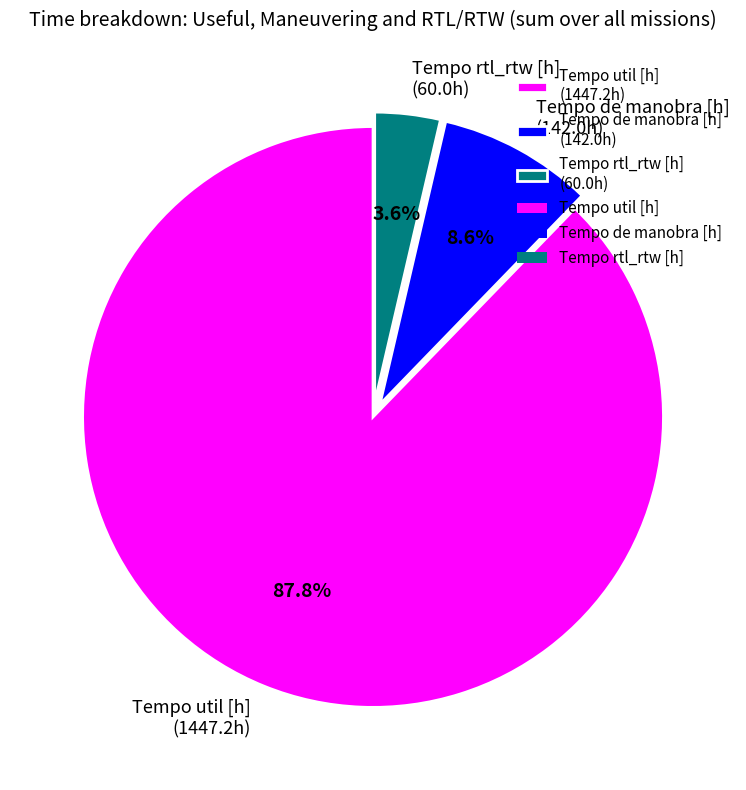

To the nearest percent, what is the difference between the largest and smallest slice percentages?

84%